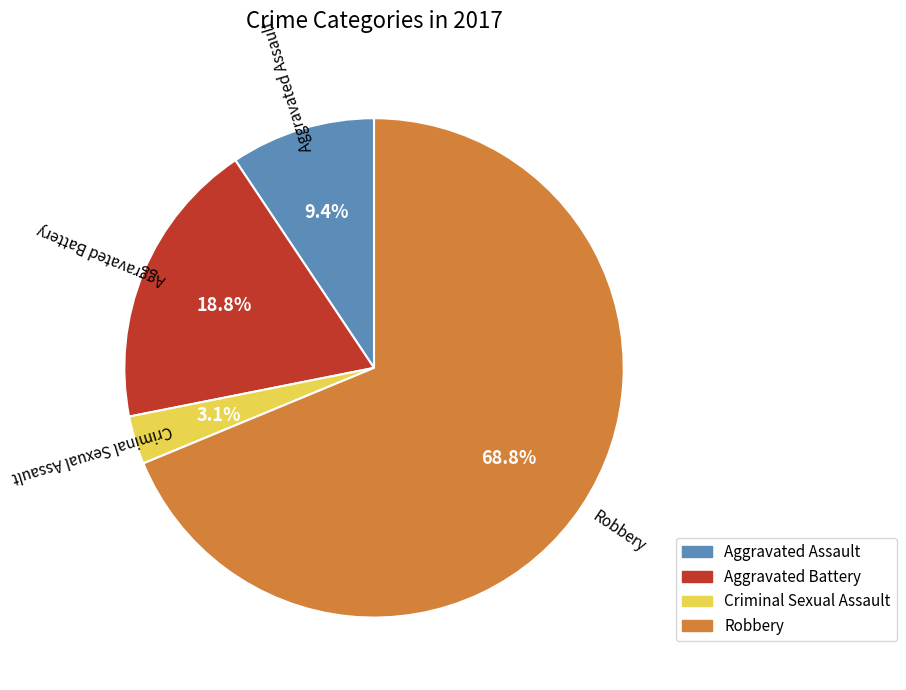

Which category has the biggest portion of the pie?

Robbery